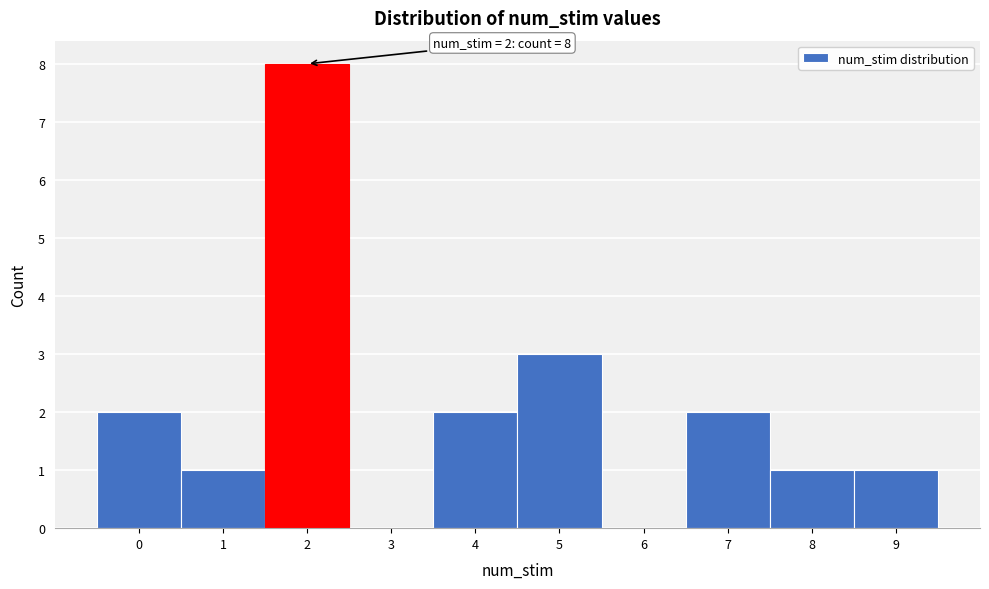

Over which range of the x-axis is the bar tallest?

1.5 to 2.5